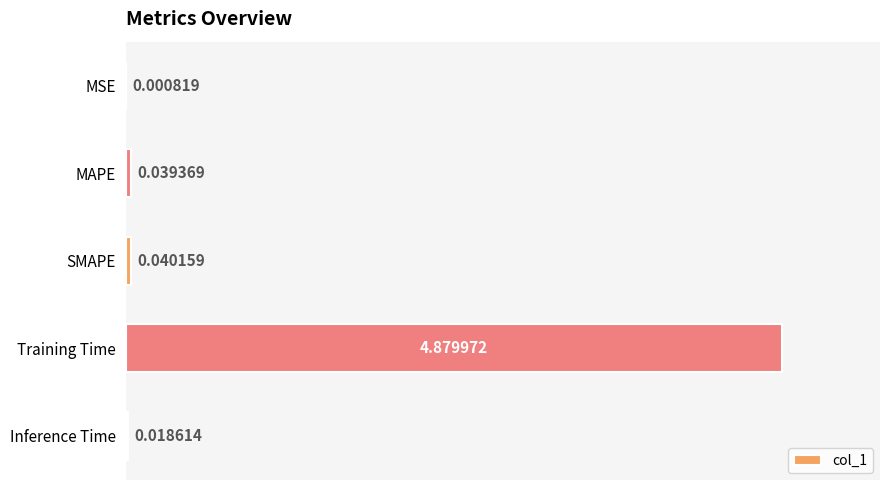

What is the sum of all values?

5.0